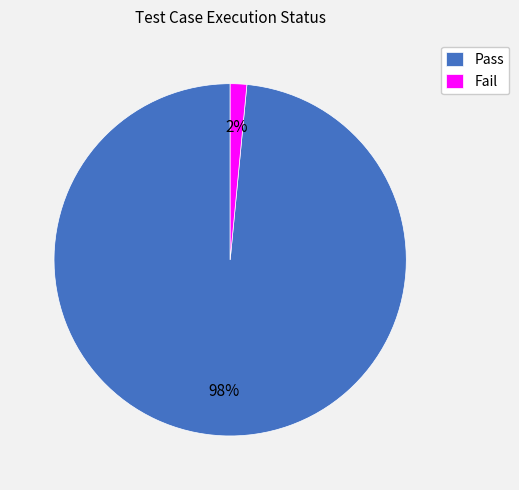

Combined, do Pass and Fail account for over 50%?

Yes